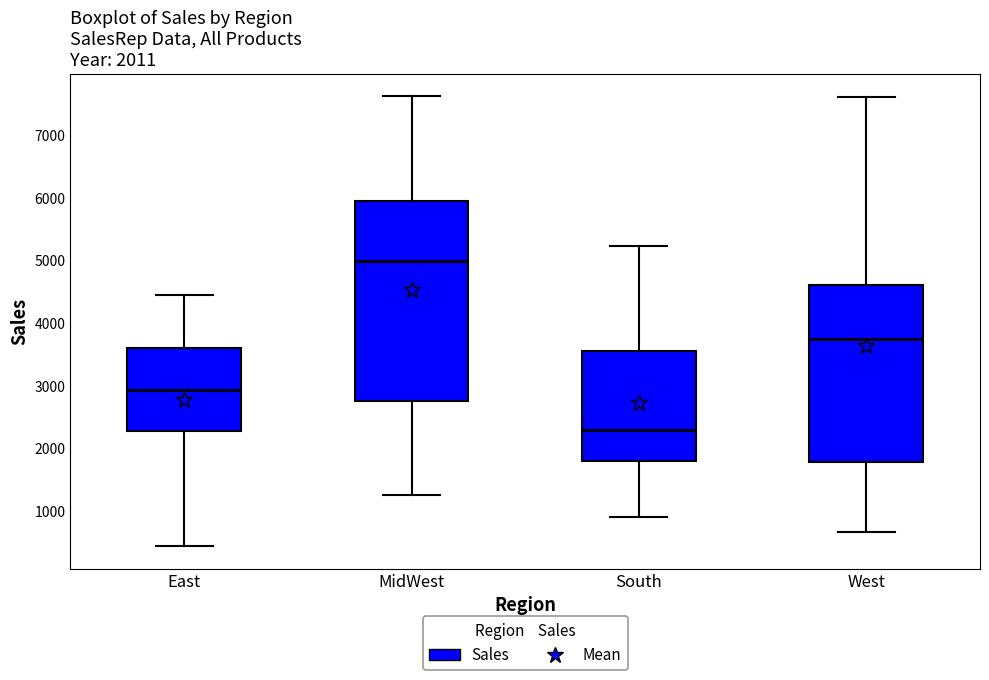

Which box's median line is the highest?

MidWest